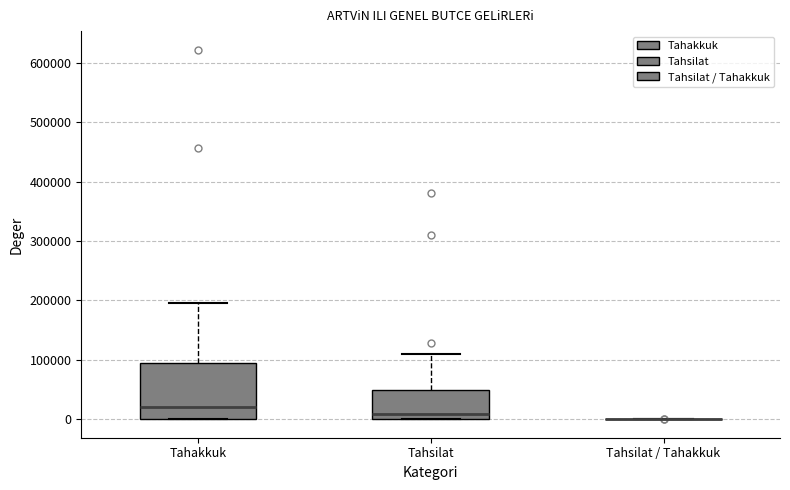

Where does the upper whisker of the box for Tahakkuk end on the y-axis? The values are not printed on the chart, so give them approximately, as read against the axis.

200000